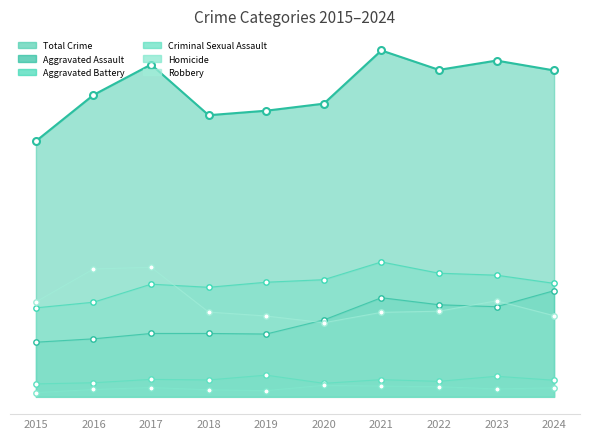

Is the value of Aggravated Assault at 2016 greater than the value of Aggravated Battery at 2022?

No